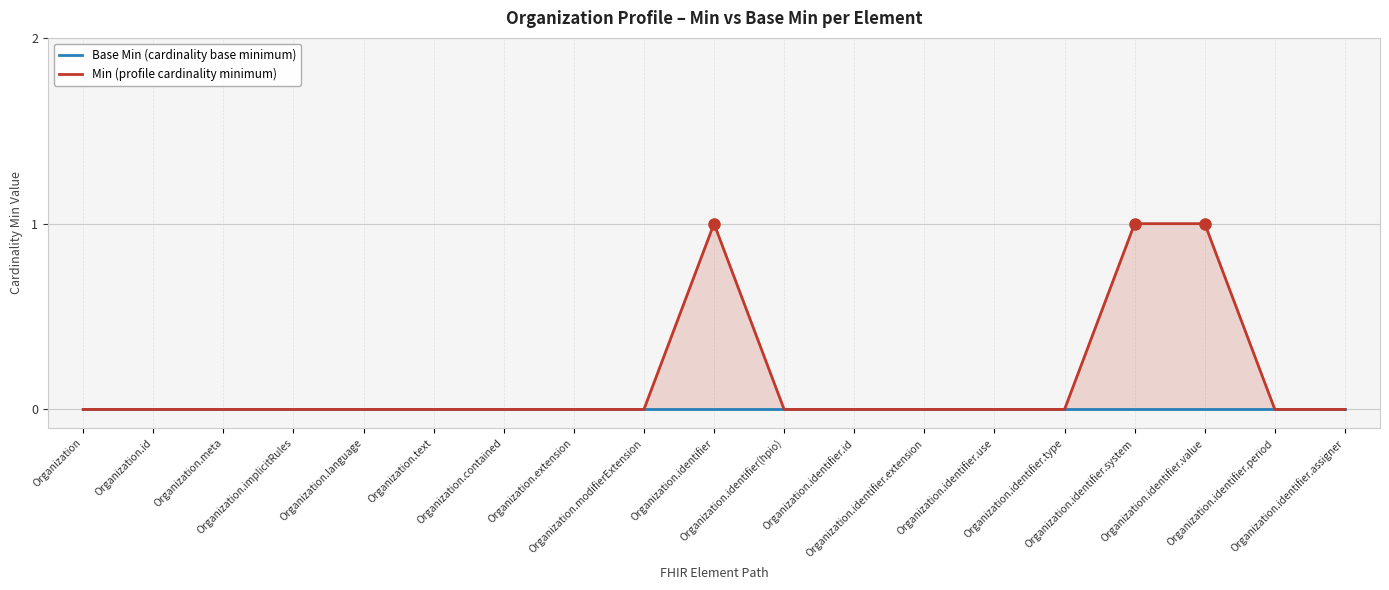

Between Organization.id and Organization.identifier.period, which series saw the biggest shift?

Base Min (cardinality base minimum)